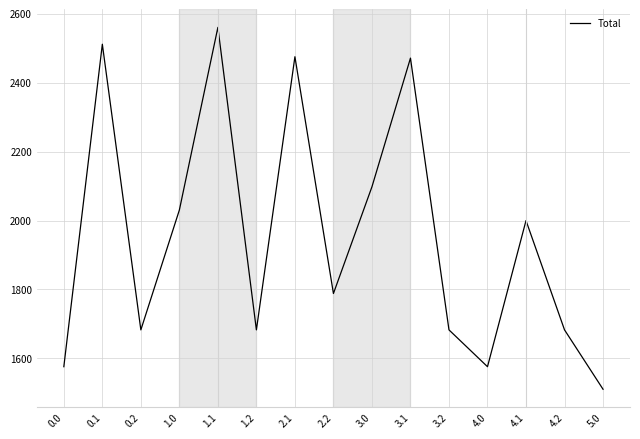

What is the change in value from 0.0 to 0.2?

+106.7